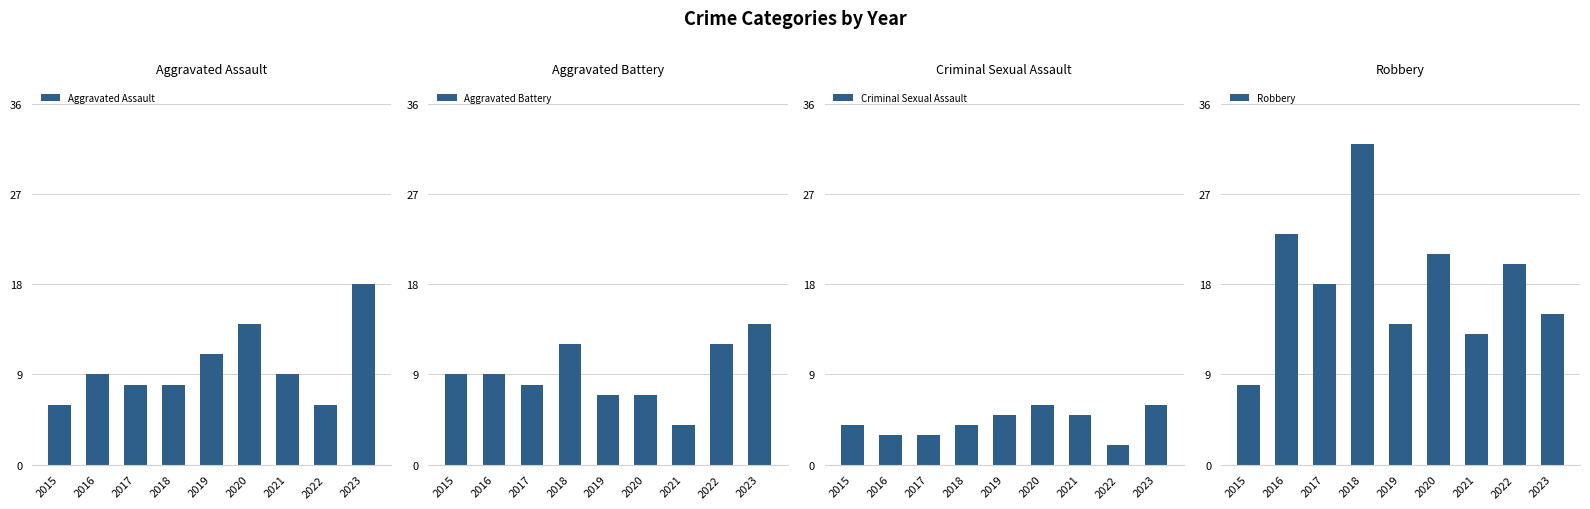

Which category has the lowest value across all series?

2022